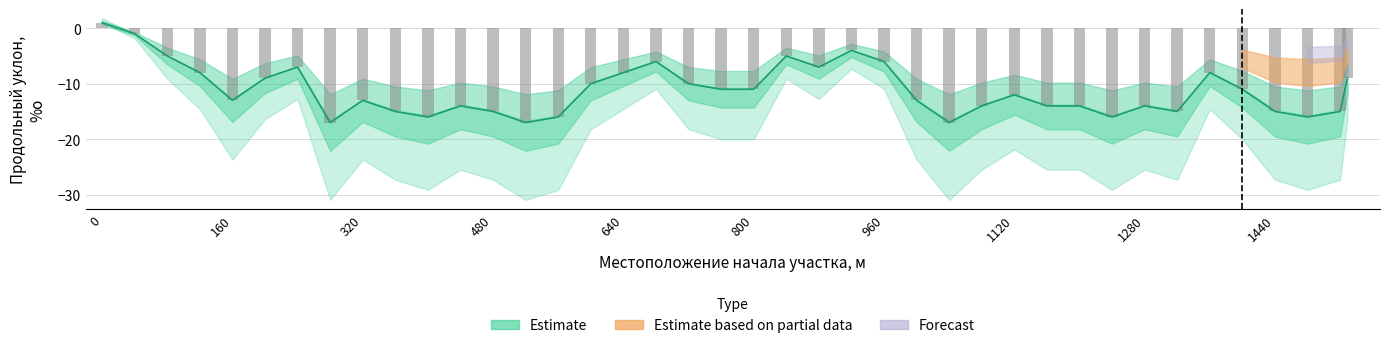

Does the chart contain any negative values?

Yes